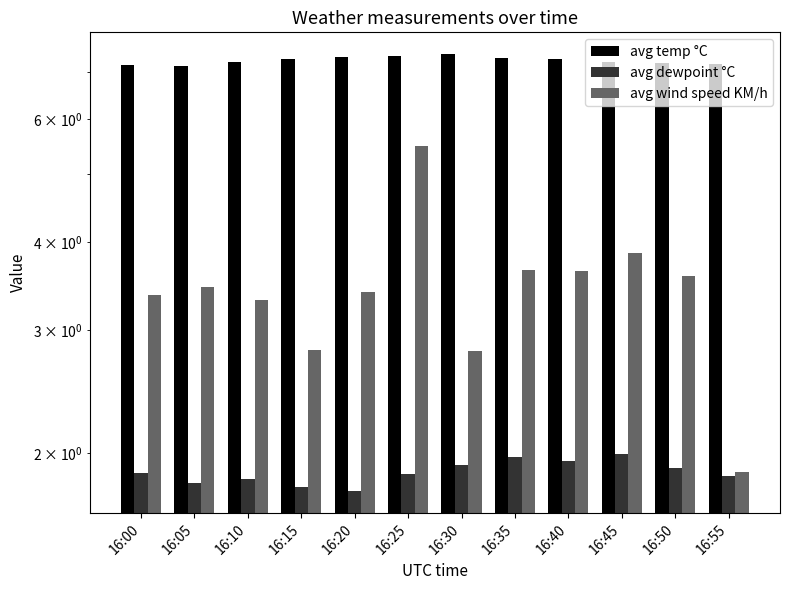

Count the number of categories in the chart.

12